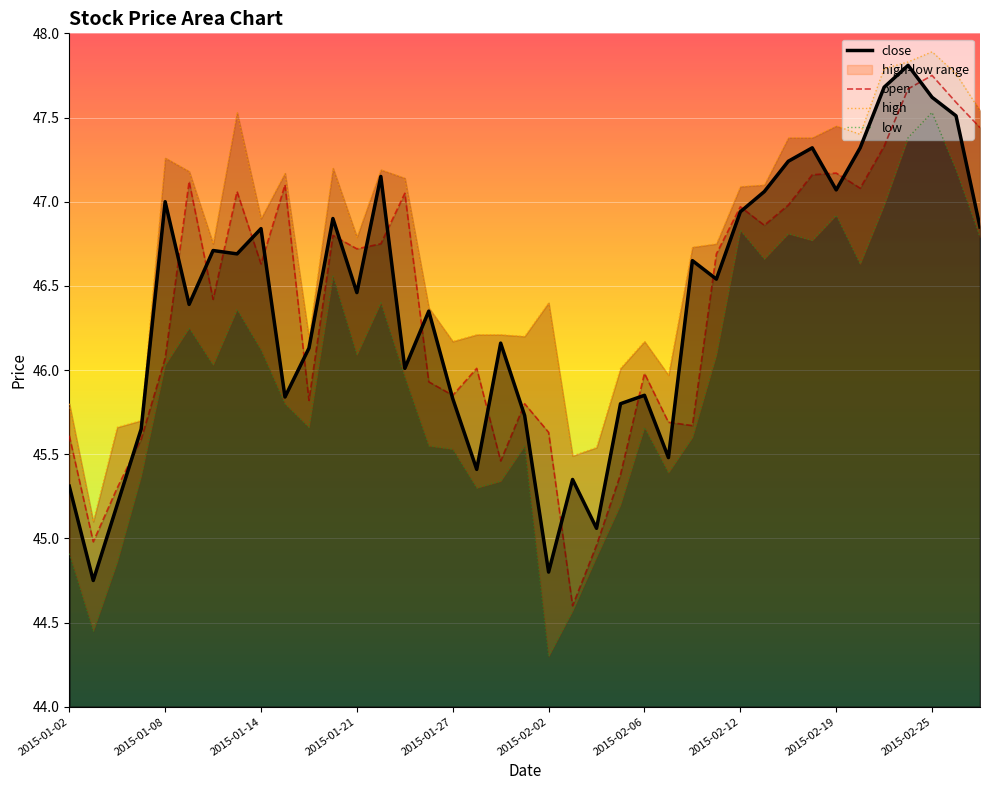

At which category is the sum across all series the highest?

2015-02-25